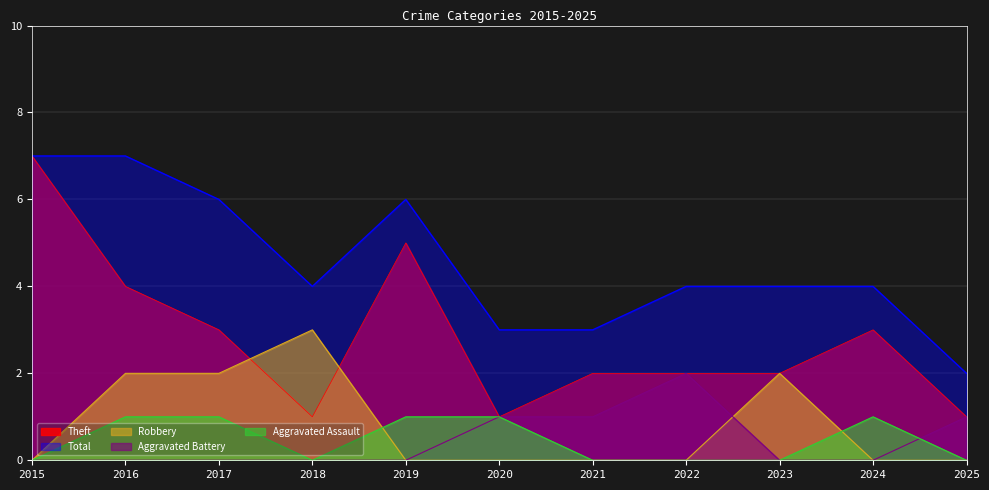

What is the greatest value displayed?

7